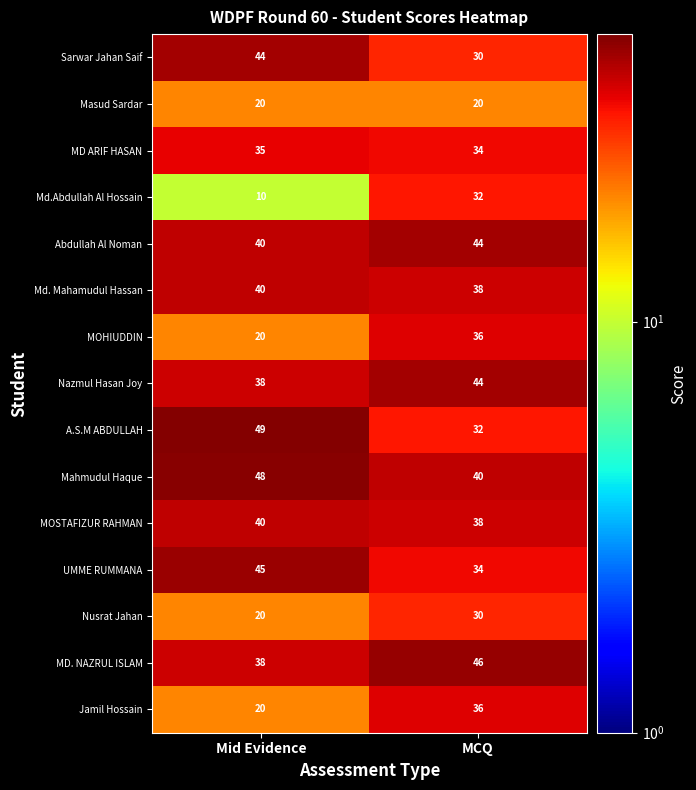

Rank the categories by Mahmudul Haque value from highest to lowest.

Mid Evidence, MCQ